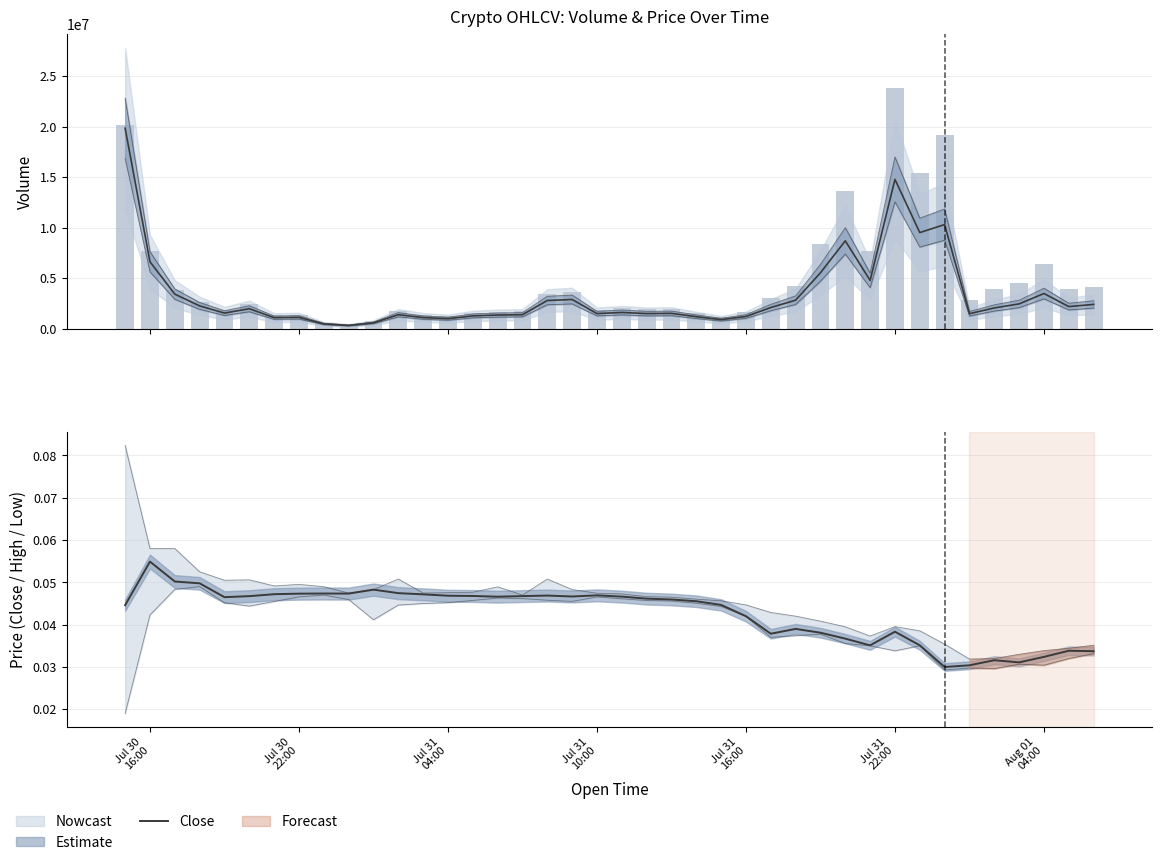

The value of Close at 16 is 0.0. True or false?

True